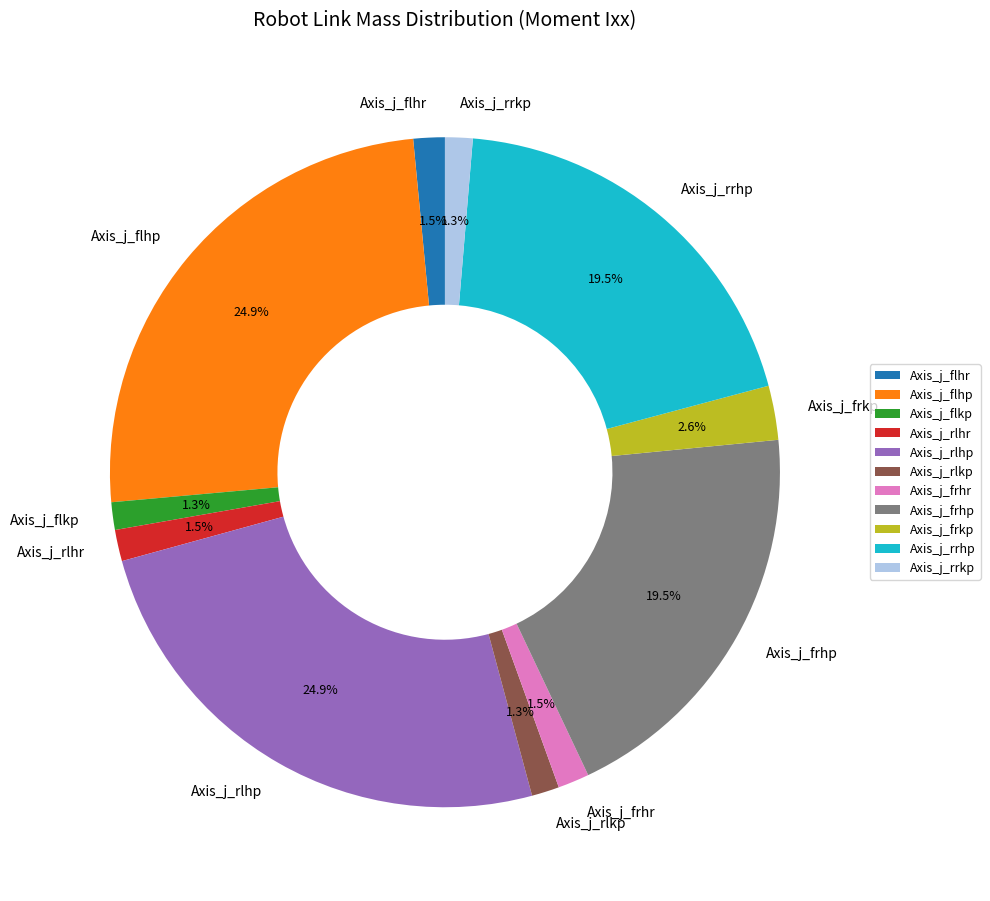

Does Axis_j_flhp represent more than half of the total?

No